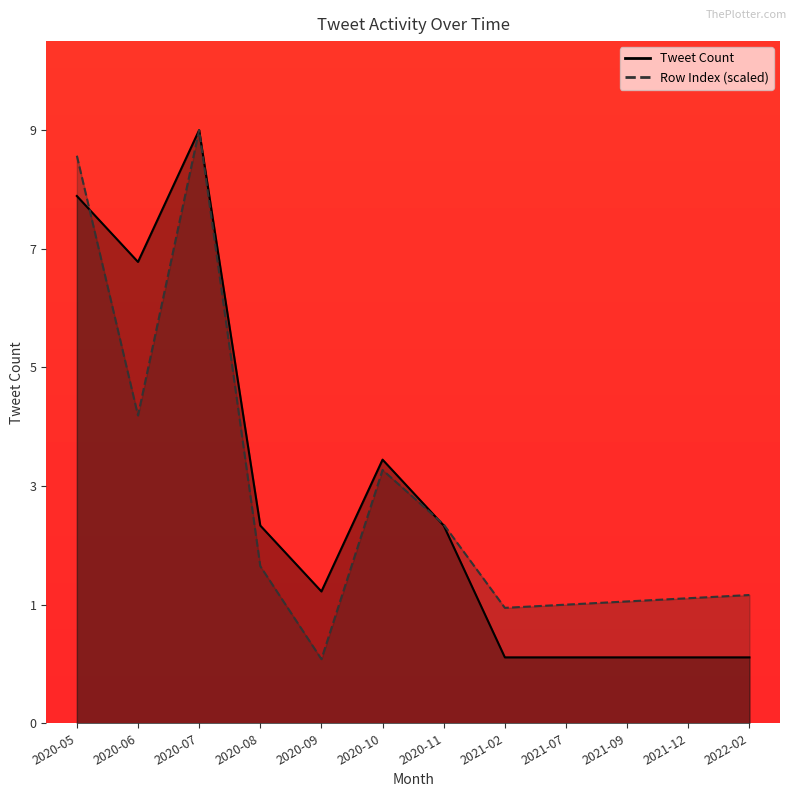

How many intersections are there between Row Index Sum and Tweet Count?

2